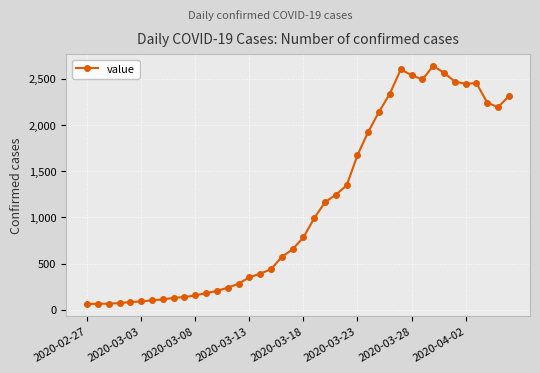

What is the value of the 21st point from the left?

783